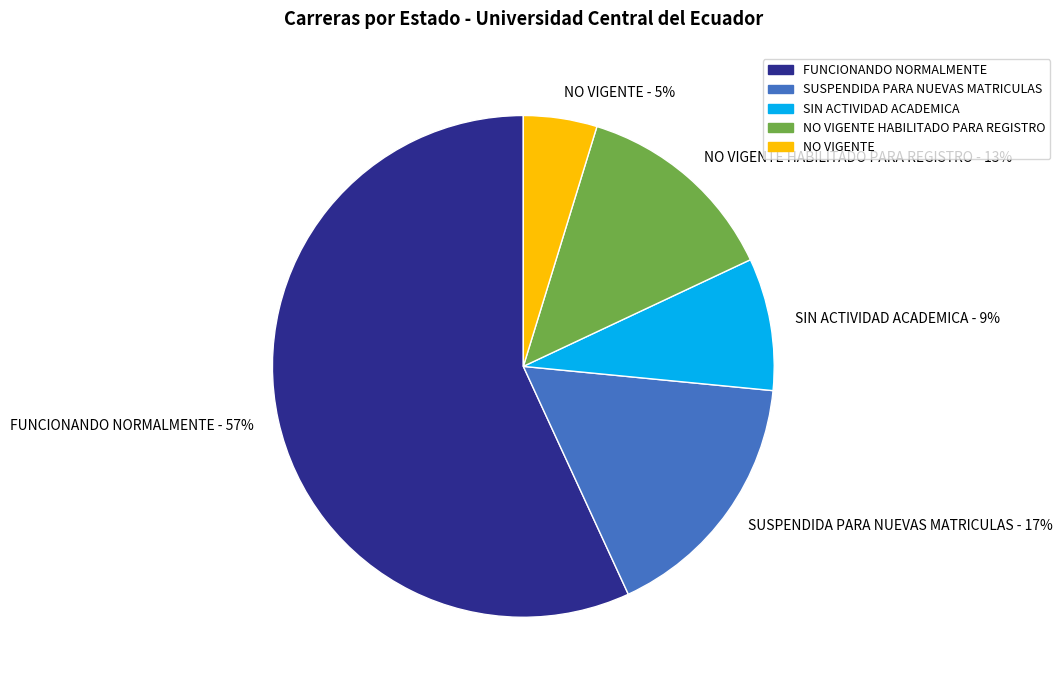

What is the smallest slice in the pie chart?

NO VIGENTE - 5%